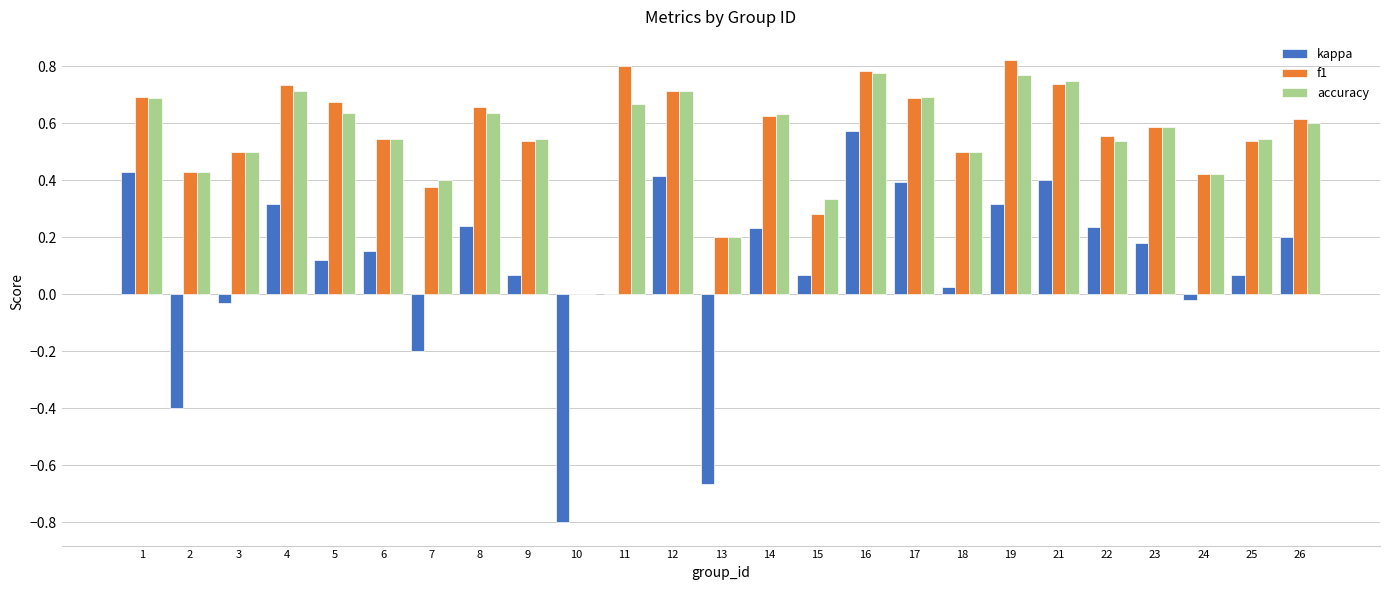

Between 15 and 17, which series saw the biggest shift?

f1